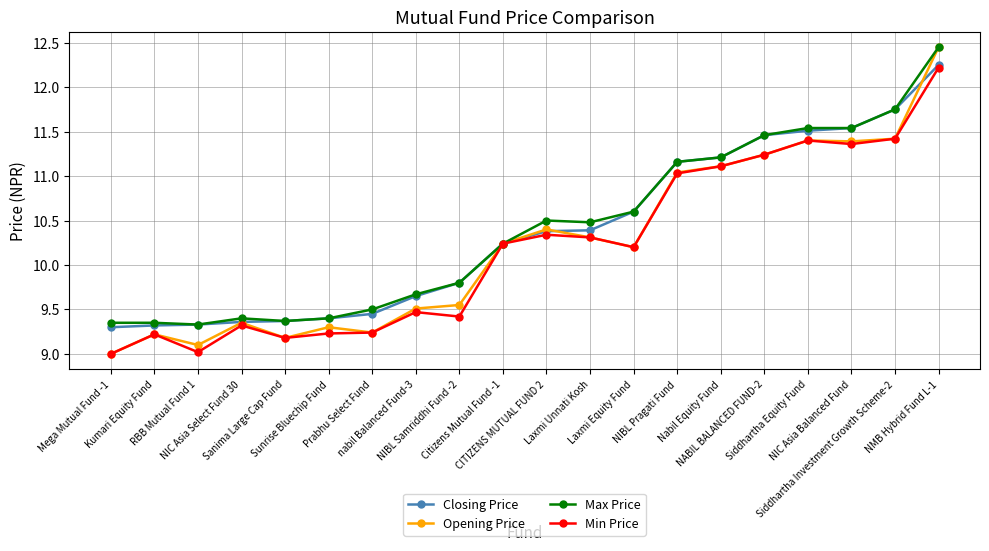

What is the average value of the Max Price series?

10.4